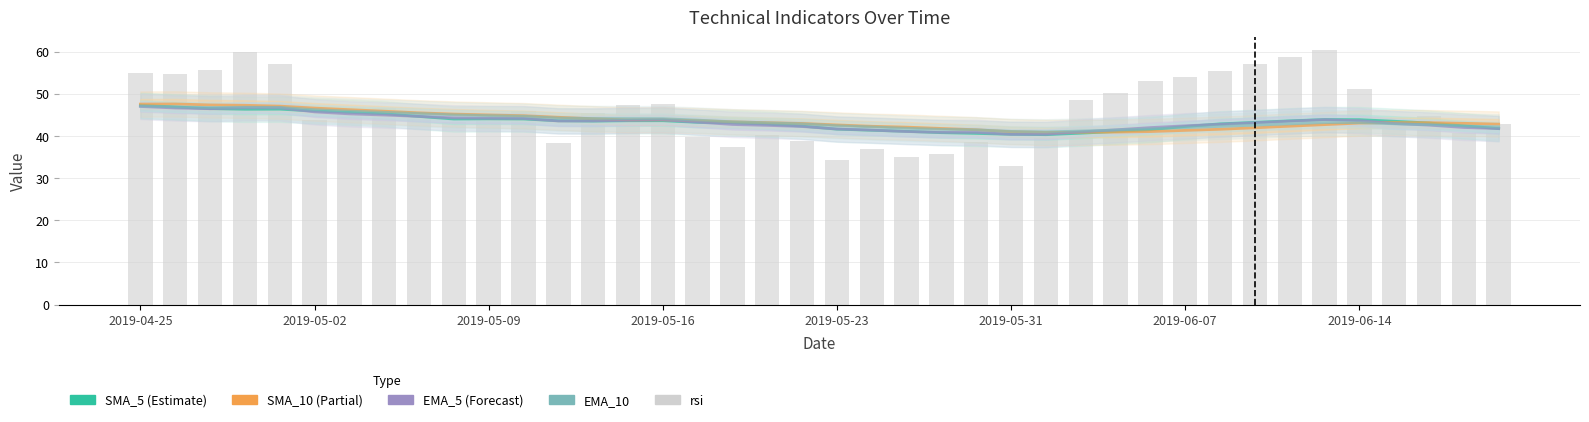

What is the highest value of the SMA_5 series?

47.3